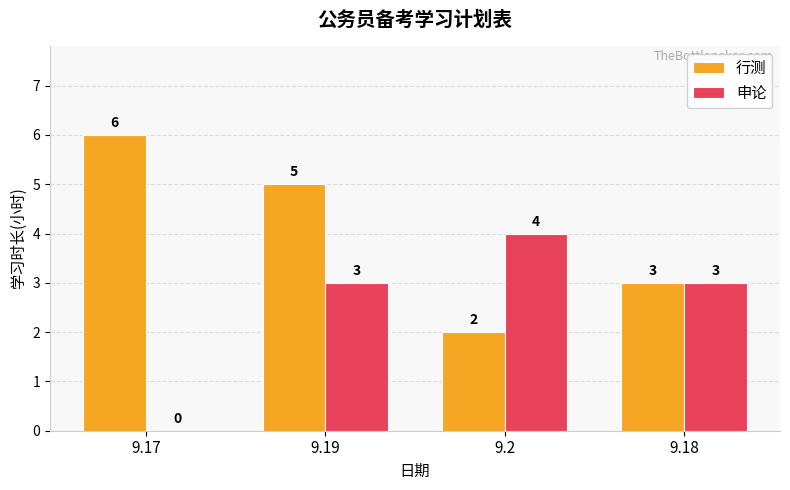

How many values in 申论 are above zero?

3